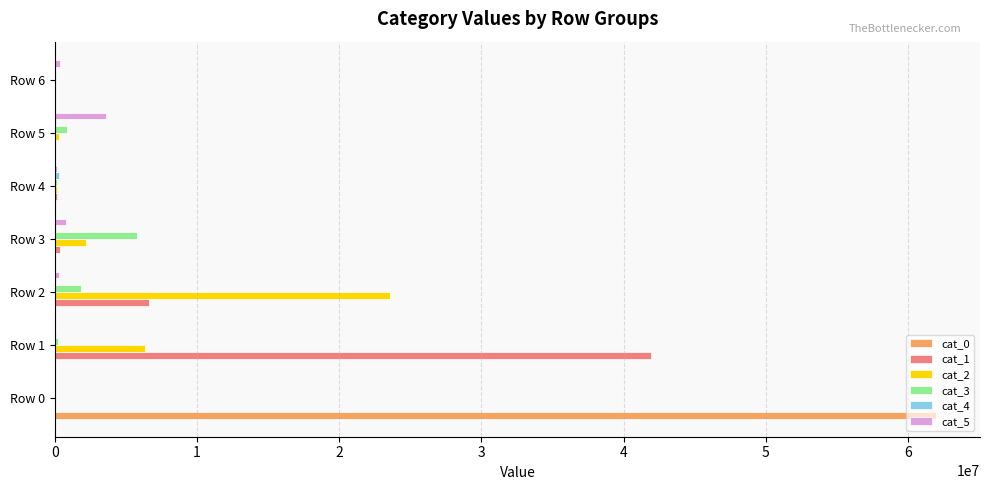

Is it true that cat_3 equals 0 at Row 0?

True